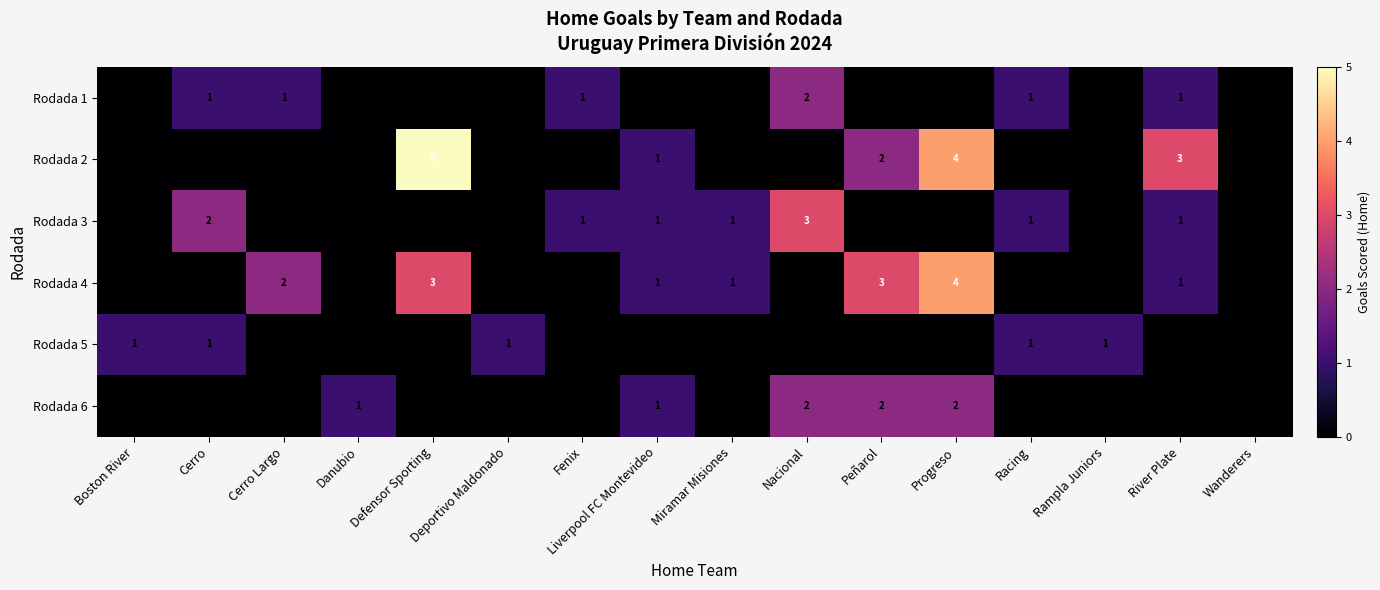

Is it true that Rodada 5 equals 0 at Racing?

False